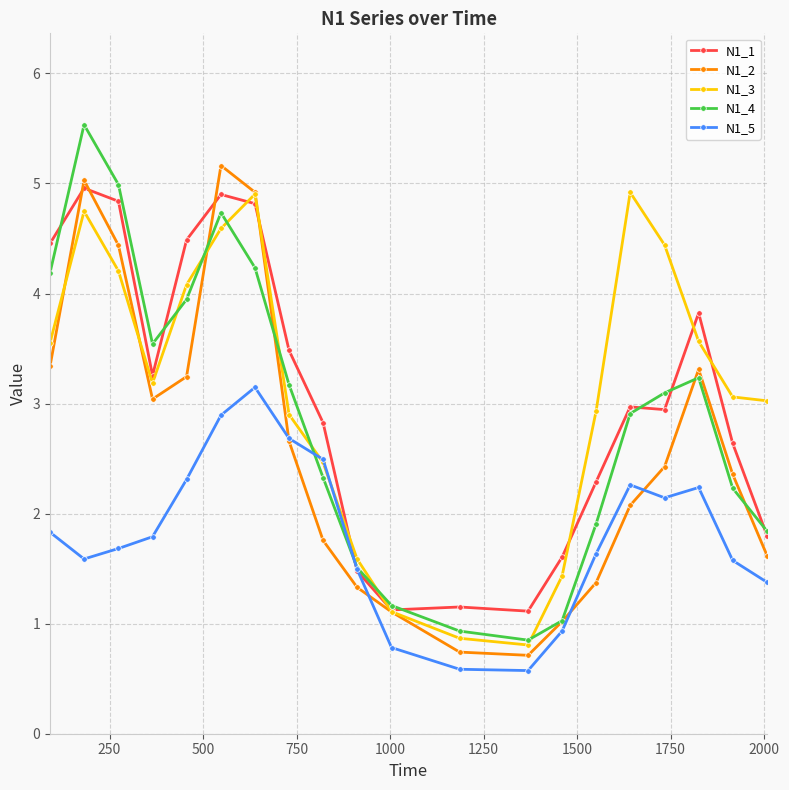

In N1_1, how many points are lower than both neighbors (excluding endpoints)?

4